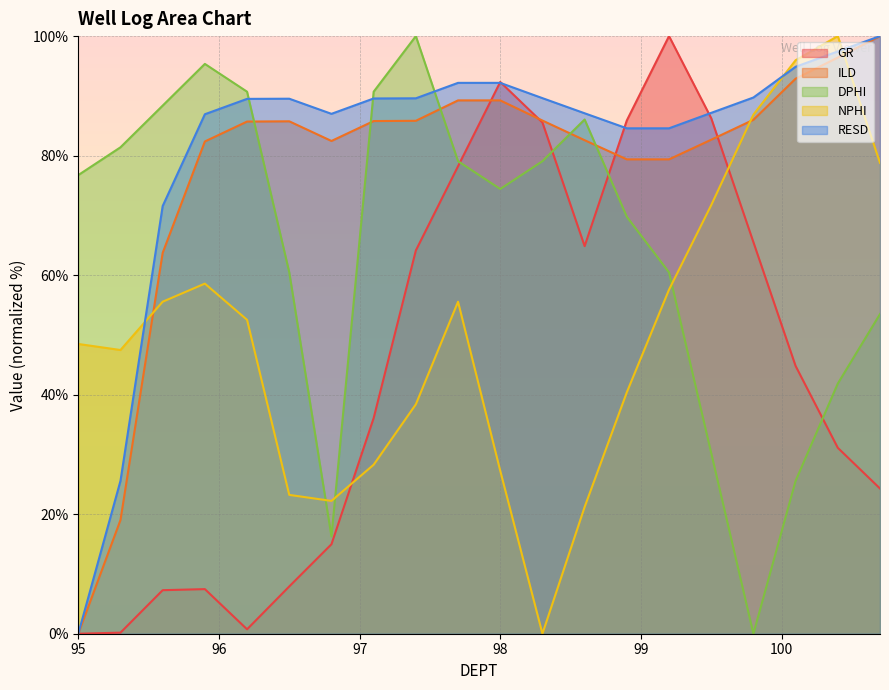

What is the average value of the ILD series?

77.7